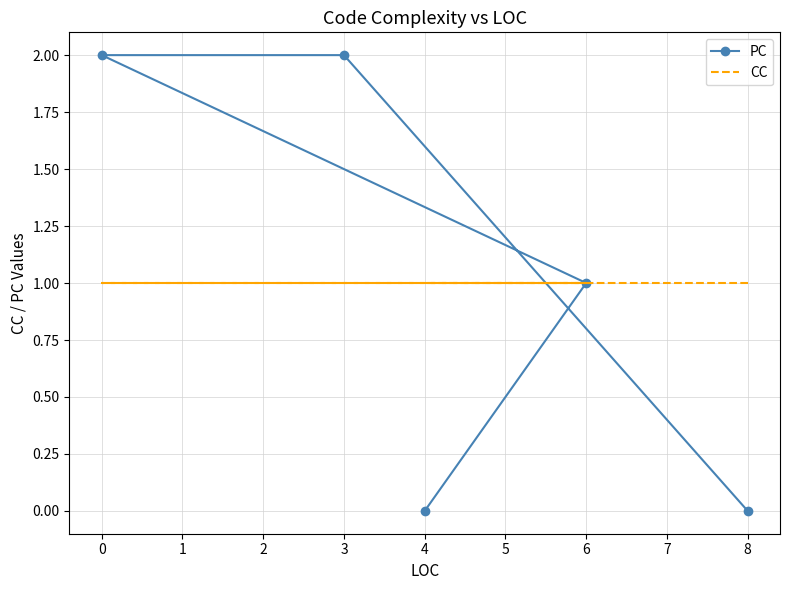

Is this an area chart (filled region under the line)?

No